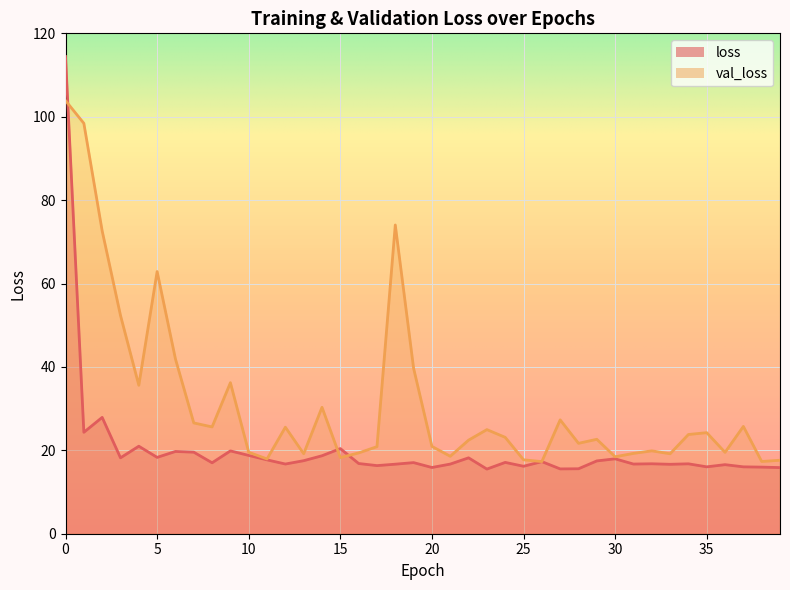

At which label is loss closest to 64?

2